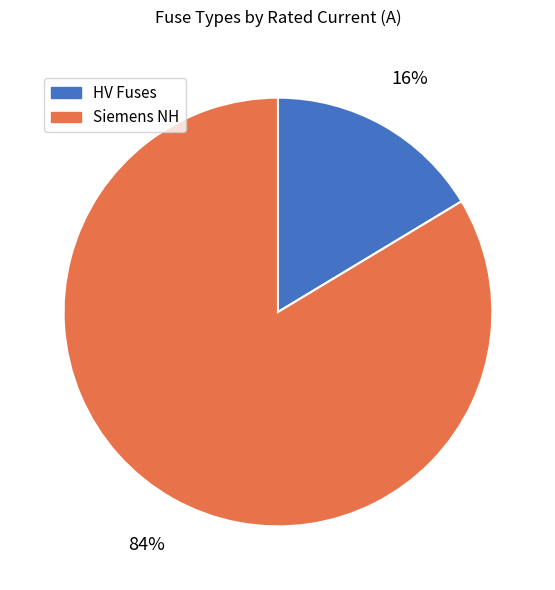

Does any single category account for the majority?

Yes